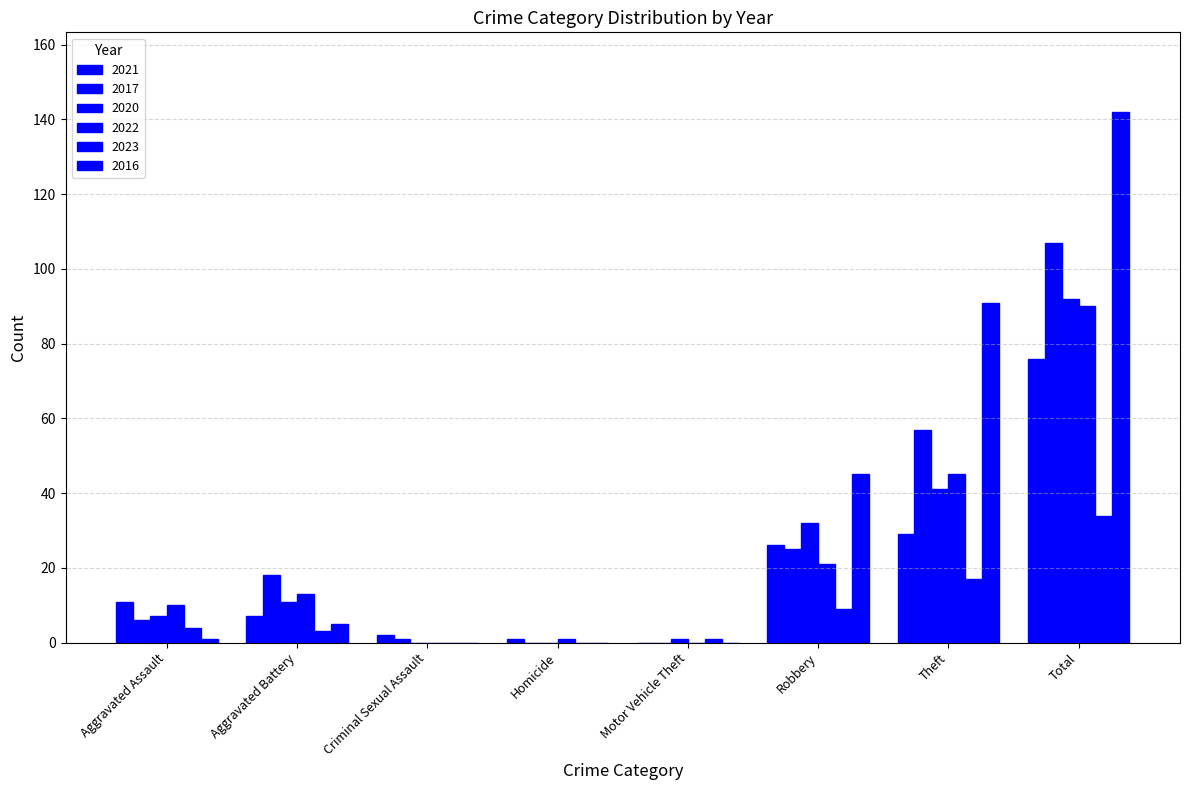

Does the chart contain stacked bars?

No